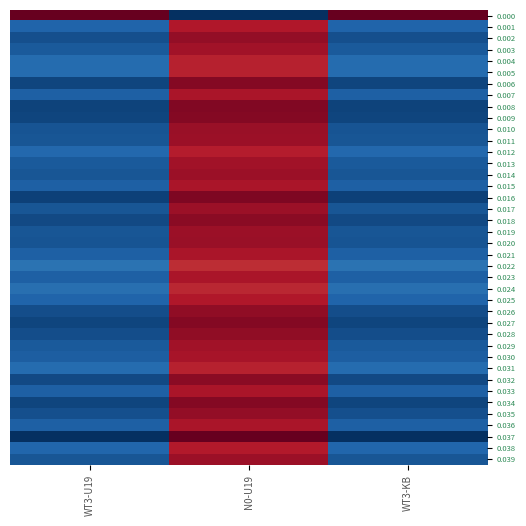

Which label corresponds to the largest value in the chart?

WT3-U19